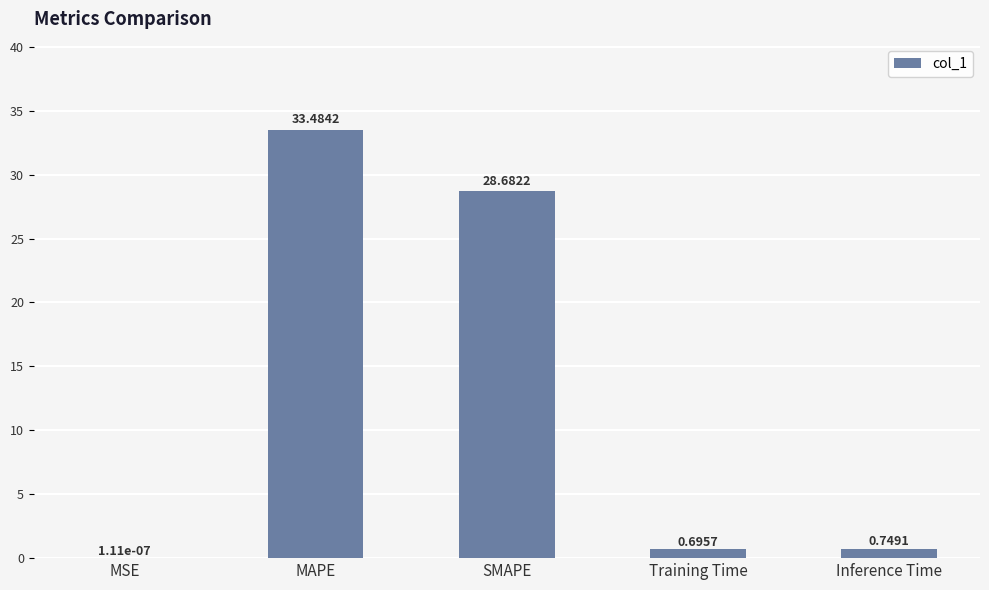

Which has a higher value, MAPE or Inference Time?

MAPE